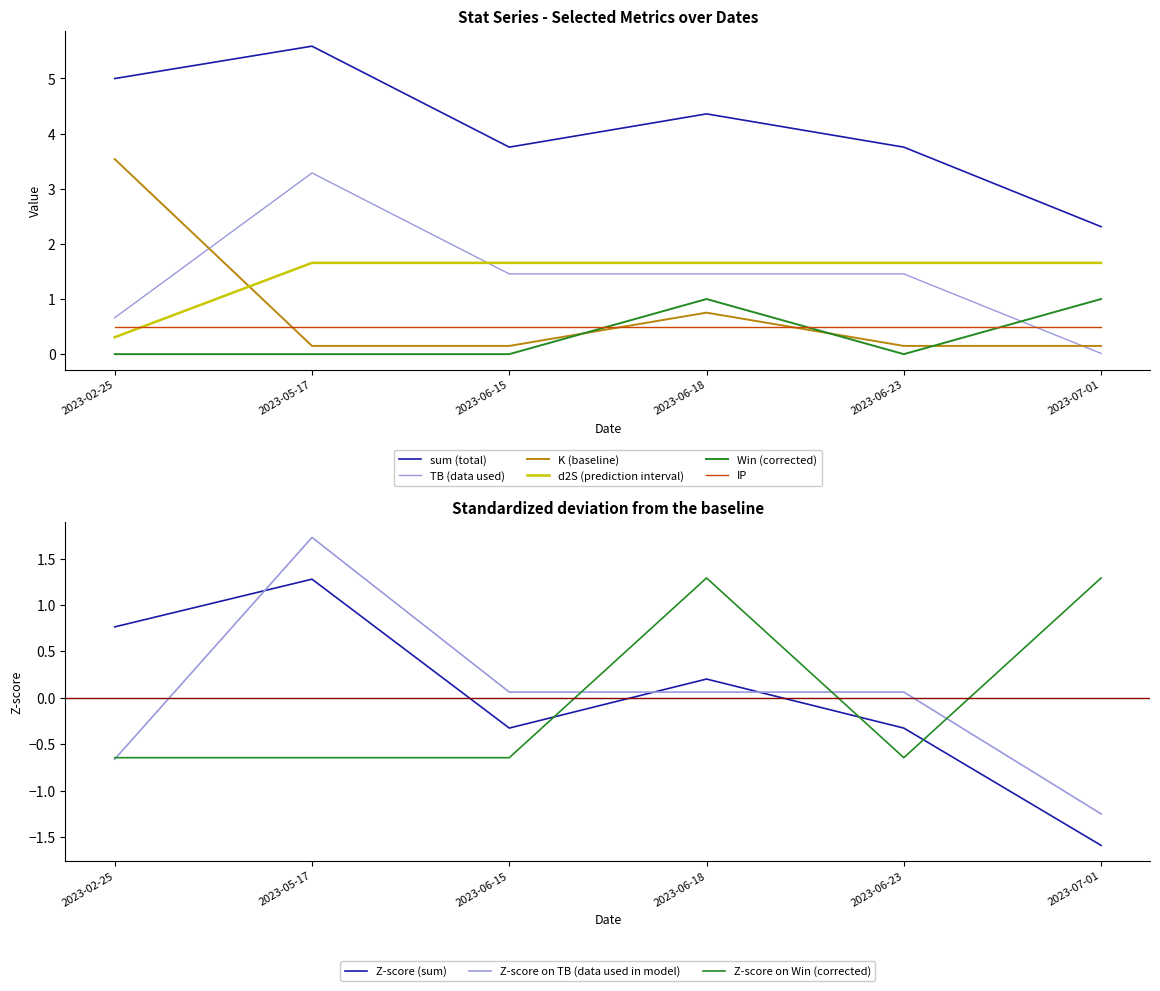

Between 2023-07-01 and 2023-05-17, which is larger?

2023-05-17